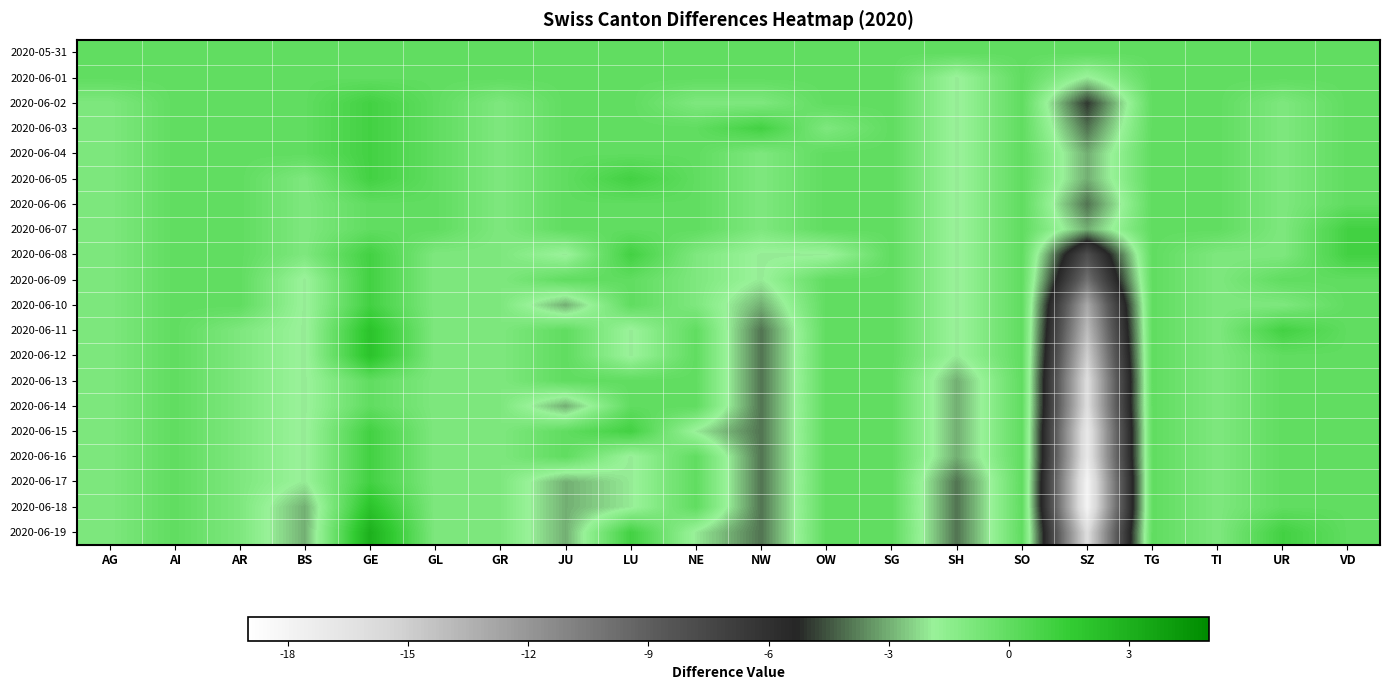

Reading left to right, what are all the values shown in this chart?

2020-05-31: AG=0	AI=0	AR=0	BS=0	GE=0	GL=0	GR=0	JU=0	LU=0	NE=0	NW=0	OW=0	SG=0	SH=0	SO=0	SZ=0	TG=0	TI=0	UR=0	VD=0
2020-06-01: AG=0	AI=0	AR=0	BS=0	GE=0	GL=0	GR=0	JU=0	LU=0	NE=0	NW=0	OW=0	SG=0	SH=-2	SO=0	SZ=-2	TG=0	TI=0	UR=0	VD=0
2020-06-02: AG=-1	AI=0	AR=0	BS=0	GE=1	GL=0	GR=-1	JU=0	LU=0	NE=-1	NW=-1	OW=0	SG=0	SH=-2	SO=0	SZ=-5	TG=0	TI=0	UR=-1	VD=0
2020-06-03: AG=-1	AI=0	AR=0	BS=0	GE=1	GL=0	GR=-1	JU=0	LU=0	NE=0	NW=1	OW=-1	SG=0	SH=-2	SO=0	SZ=-4	TG=0	TI=0	UR=-1	VD=0
2020-06-04: AG=-1	AI=0	AR=0	BS=0	GE=1	GL=0	GR=-1	JU=0	LU=0	NE=0	NW=-1	OW=0	SG=0	SH=-2	SO=0	SZ=-3	TG=0	TI=0	UR=-1	VD=0
2020-06-05: AG=-1	AI=0	AR=0	BS=-1	GE=1	GL=0	GR=-1	JU=0	LU=1	NE=0	NW=-1	OW=0	SG=0	SH=-2	SO=0	SZ=-3	TG=0	TI=0	UR=-1	VD=0
2020-06-06: AG=-1	AI=0	AR=0	BS=-1	GE=0	GL=0	GR=-1	JU=0	LU=0	NE=0	NW=-1	OW=0	SG=0	SH=-2	SO=0	SZ=-4	TG=0	TI=0	UR=-1	VD=0
2020-06-07: AG=-1	AI=0	AR=0	BS=-1	GE=0	GL=0	GR=-1	JU=0	LU=0	NE=0	NW=-1	OW=0	SG=0	SH=-2	SO=0	SZ=-3	TG=0	TI=0	UR=-1	VD=1
2020-06-08: AG=-1	AI=0	AR=0	BS=-1	GE=1	GL=-1	GR=-1	JU=-2	LU=1	NE=-1	NW=-2	OW=-2	SG=0	SH=-2	SO=0	SZ=-8	TG=0	TI=-1	UR=-1	VD=1
2020-06-09: AG=-1	AI=0	AR=0	BS=-2	GE=1	GL=-1	GR=-1	JU=0	LU=0	NE=-1	NW=-2	OW=0	SG=0	SH=-2	SO=0	SZ=-10	TG=0	TI=-1	UR=0	VD=0
2020-06-10: AG=-1	AI=0	AR=0	BS=-2	GE=1	GL=-1	GR=-1	JU=-3	LU=0	NE=-1	NW=-3	OW=0	SG=0	SH=-2	SO=0	SZ=-13	TG=0	TI=-1	UR=-1	VD=0
2020-06-11: AG=-1	AI=0	AR=-1	BS=-2	GE=2	GL=-1	GR=-1	JU=0	LU=-2	NE=0	NW=-4	OW=0	SG=0	SH=-2	SO=0	SZ=-14	TG=0	TI=-1	UR=1	VD=0
2020-06-12: AG=-1	AI=0	AR=-1	BS=-2	GE=2	GL=-1	GR=-1	JU=0	LU=-2	NE=0	NW=-4	OW=0	SG=0	SH=-2	SO=0	SZ=-15	TG=0	TI=-1	UR=0	VD=0
2020-06-13: AG=-1	AI=0	AR=-1	BS=-2	GE=0	GL=-1	GR=-1	JU=0	LU=0	NE=0	NW=-4	OW=0	SG=0	SH=-3	SO=0	SZ=-16	TG=0	TI=-1	UR=0	VD=0
2020-06-14: AG=-1	AI=0	AR=-1	BS=-2	GE=0	GL=-1	GR=-1	JU=-3	LU=0	NE=0	NW=-4	OW=0	SG=0	SH=-3	SO=0	SZ=-16	TG=0	TI=-1	UR=0	VD=0
2020-06-15: AG=-1	AI=0	AR=-1	BS=-2	GE=1	GL=-1	GR=-1	JU=0	LU=1	NE=-2	NW=-4	OW=0	SG=0	SH=-3	SO=0	SZ=-17	TG=0	TI=-1	UR=0	VD=0
2020-06-16: AG=-1	AI=0	AR=-1	BS=-2	GE=1	GL=-1	GR=-1	JU=0	LU=-2	NE=0	NW=-4	OW=0	SG=0	SH=-3	SO=0	SZ=-17	TG=0	TI=-1	UR=0	VD=0
2020-06-17: AG=-1	AI=0	AR=-1	BS=-2	GE=1	GL=-1	GR=-1	JU=-3	LU=-2	NE=0	NW=-4	OW=0	SG=0	SH=-4	SO=0	SZ=-18	TG=0	TI=-1	UR=0	VD=0
2020-06-18: AG=-1	AI=0	AR=-1	BS=-3	GE=2	GL=-1	GR=-1	JU=-3	LU=-2	NE=0	NW=-4	OW=0	SG=0	SH=-4	SO=0	SZ=-18	TG=0	TI=-1	UR=0	VD=0
2020-06-19: AG=-1	AI=0	AR=-1	BS=-3	GE=3	GL=-1	GR=-1	JU=-3	LU=1	NE=-2	NW=-4	OW=0	SG=0	SH=-4	SO=0	SZ=-16	TG=0	TI=-1	UR=1	VD=0